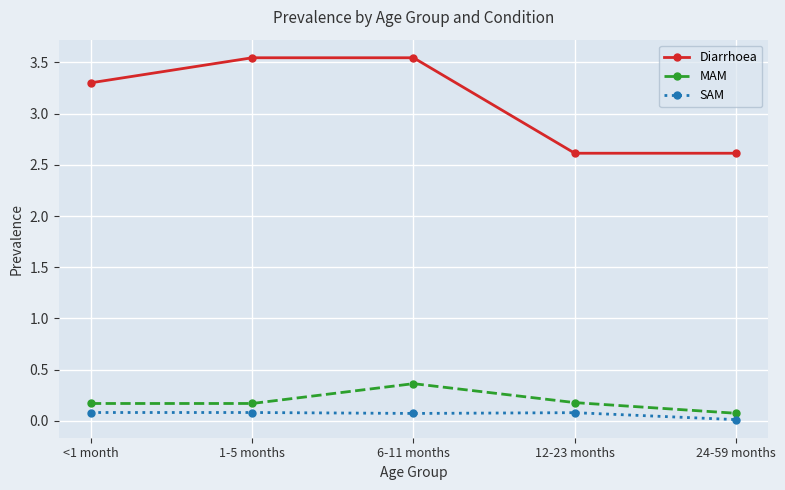

Which series has the largest range (max minus min)?

Diarrhoea